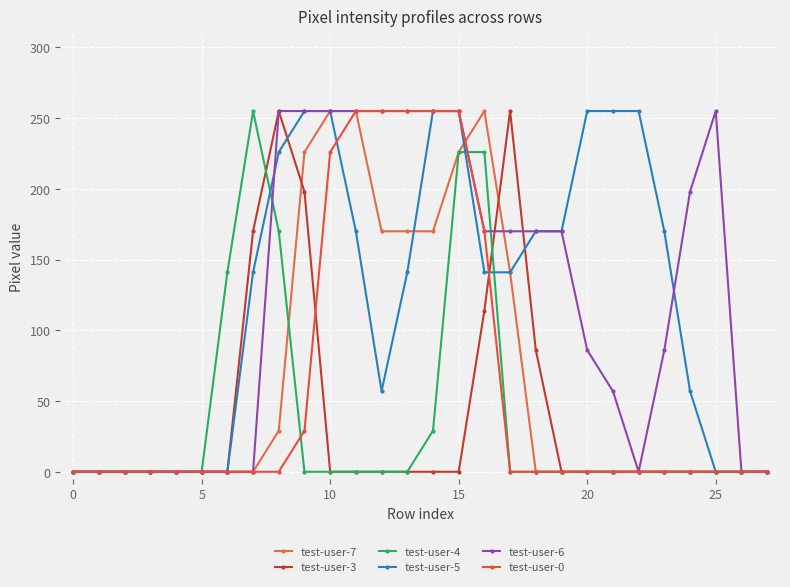

What is the value of the test-user-0 point at the 12th from the left?

255